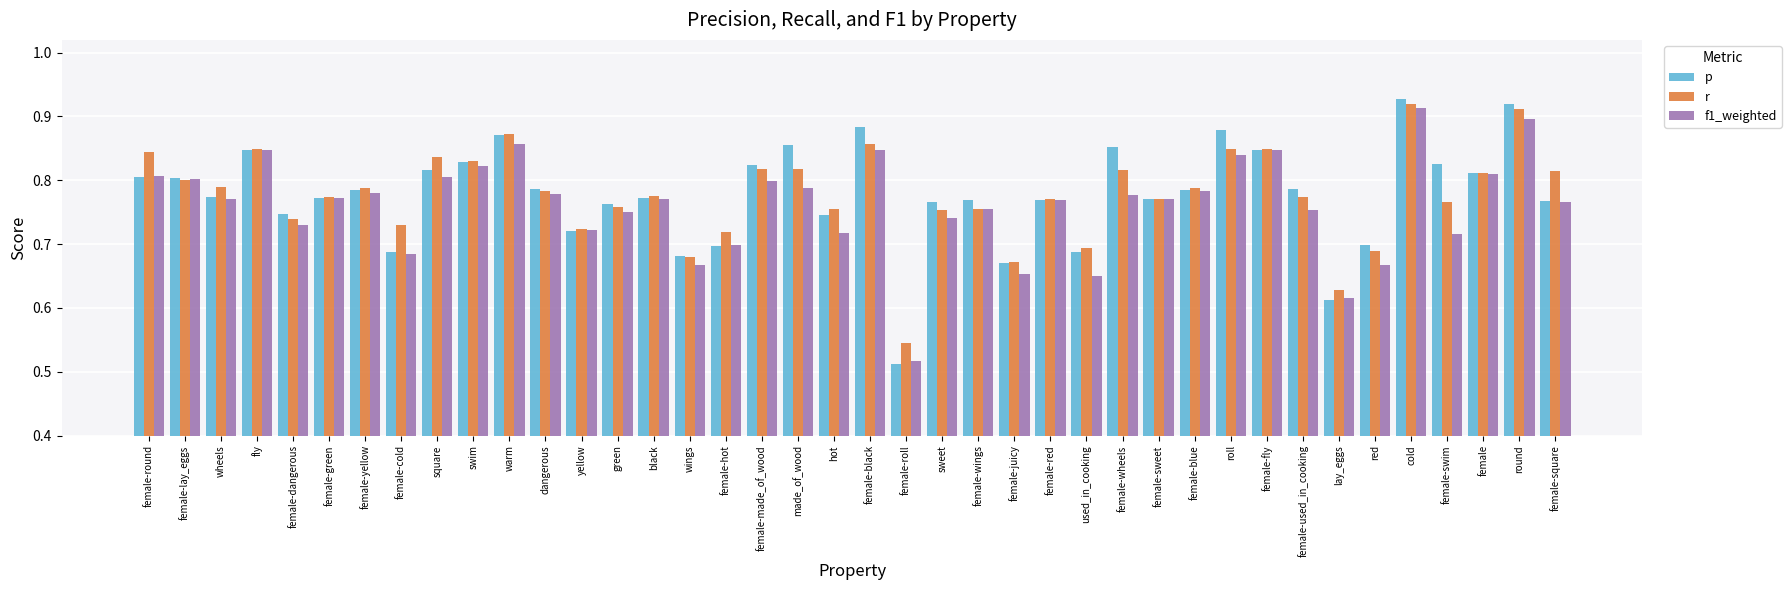

What is the label of the 24th bar from the left?

female-wings